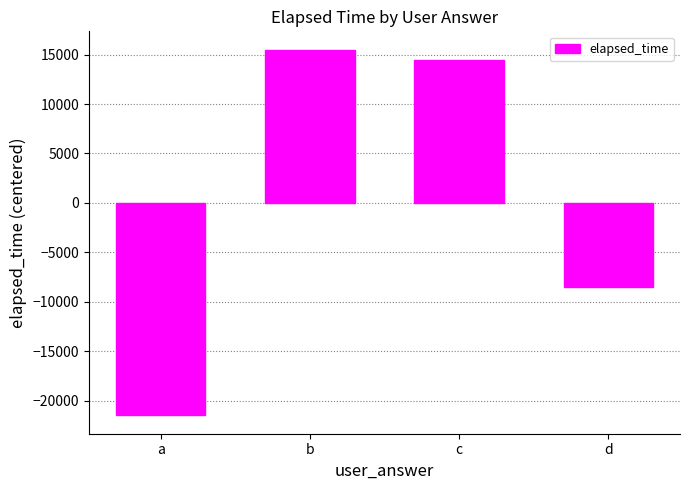

What is the maximum value shown in the chart?

15500